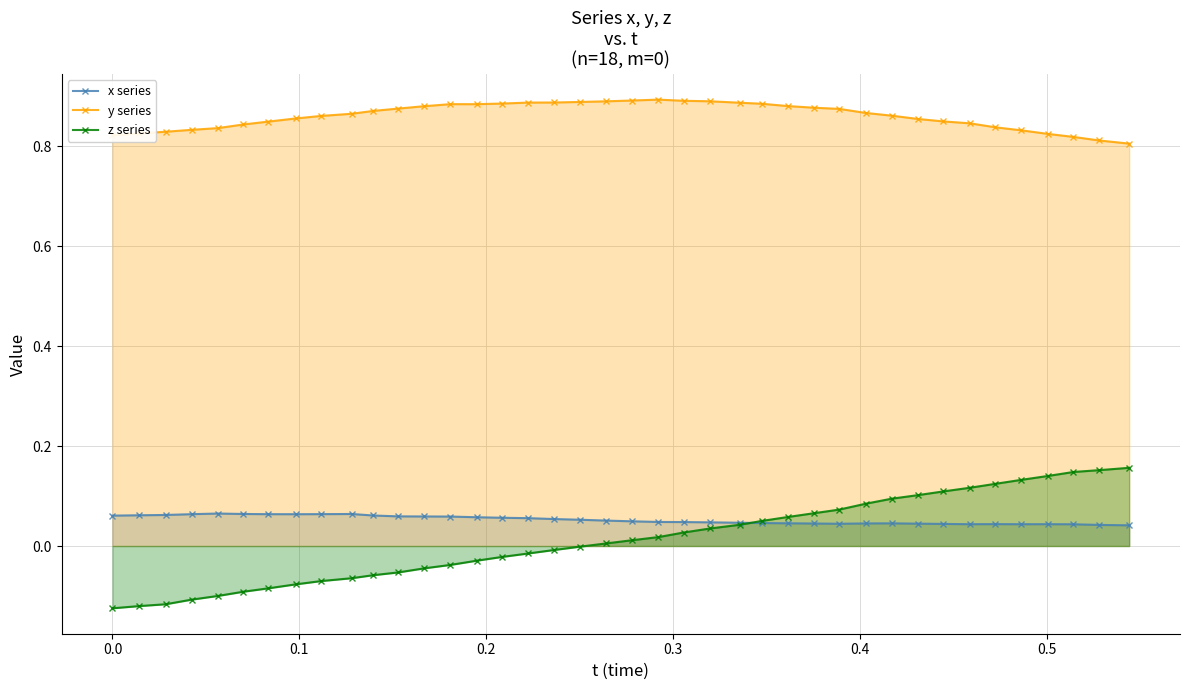

How many lines are shown in the chart?

3